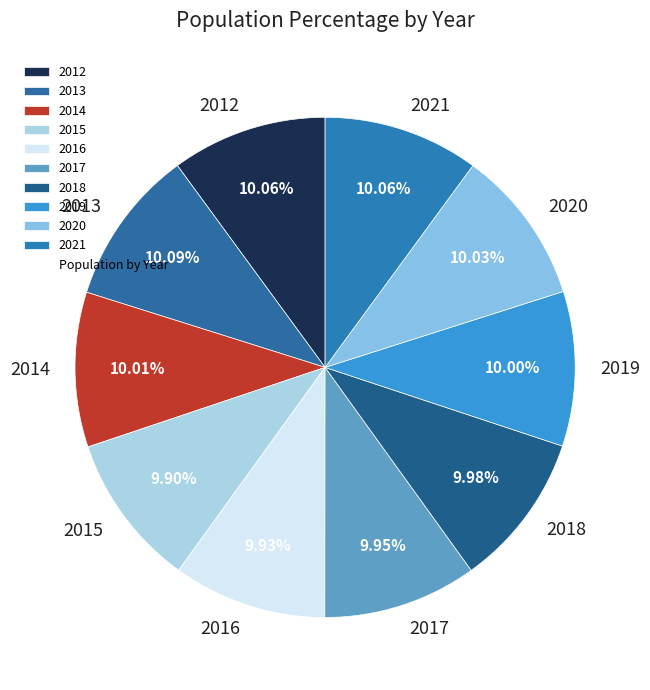

Approximately how many times larger is the value at 2017 compared to 2012?

1.0